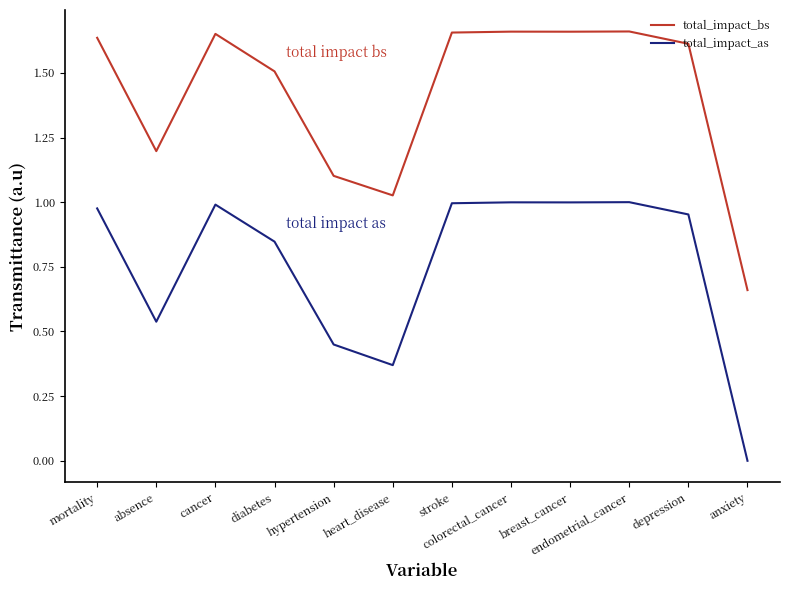

What is the difference between the second highest and second lowest values in the total_impact_as series?

0.6